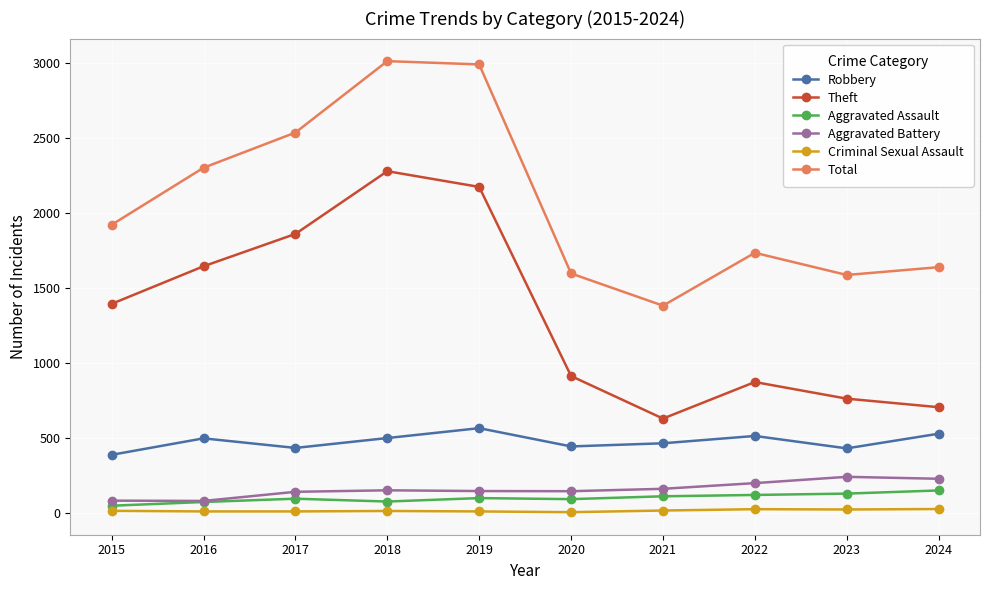

Which series changed the most between 2019 and 2020?

Total